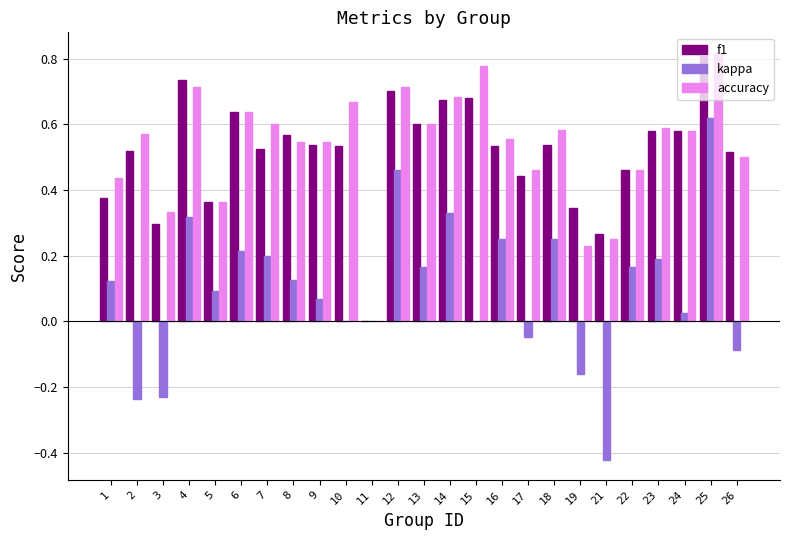

At which category is the sum across all series the highest?

25